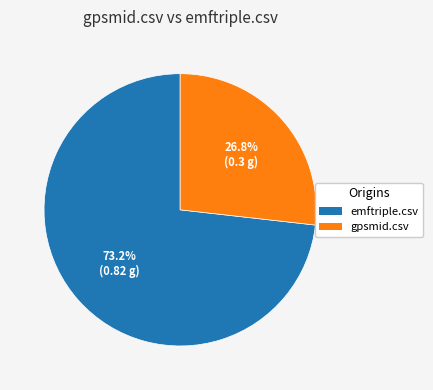

Does emftriple.csv account for over 50% of the chart?

Yes